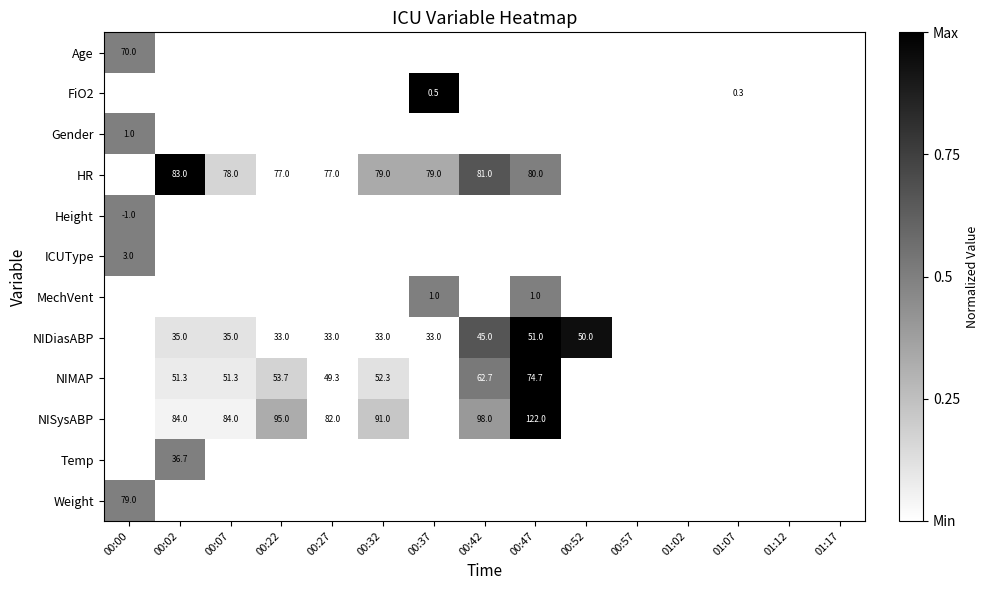

The value of NIMAP at 00:42 is 39.2. True or false?

False